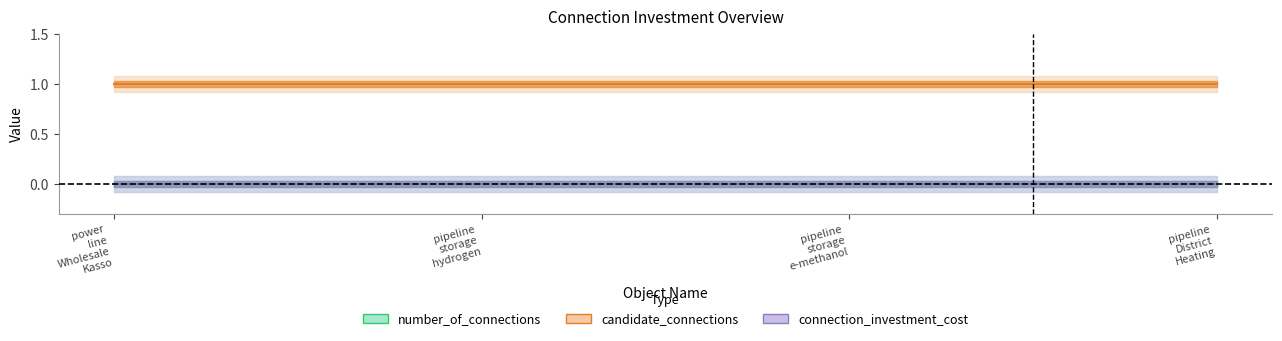

What is the average value of the candidate_connections series?

1